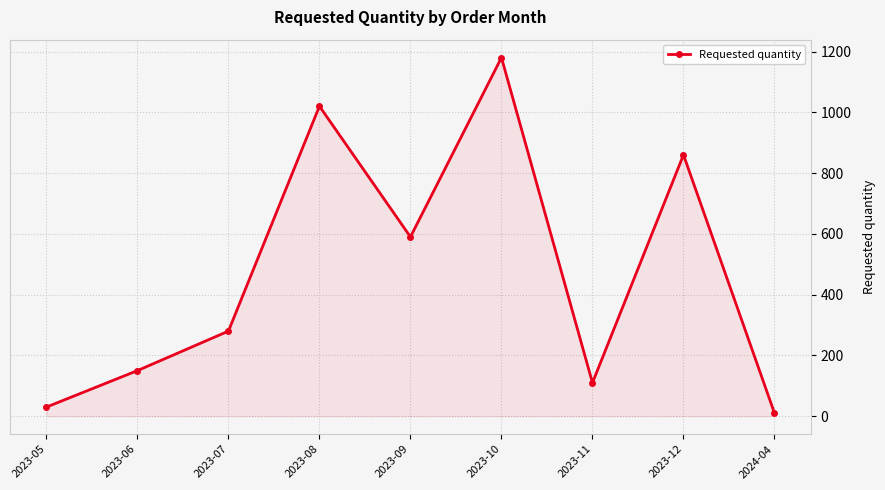

How many interior local valleys (lower than both neighbors) does the data have?

2